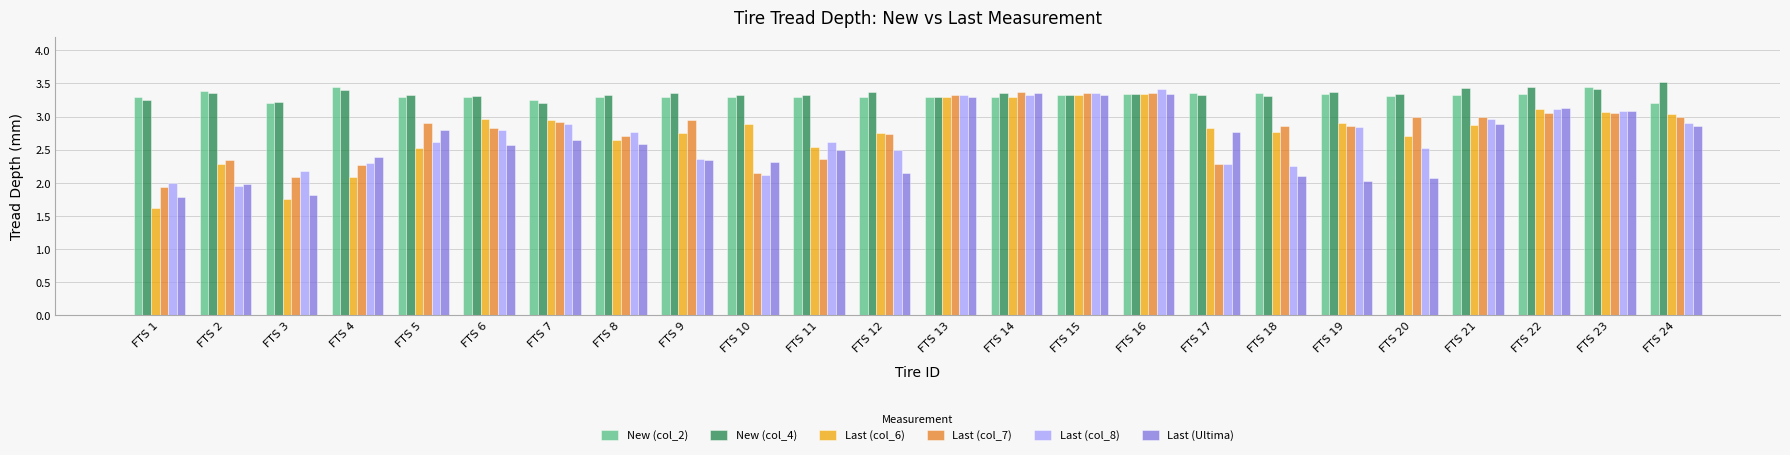

The value of Last (col_8) at FTS 11 is 3.6. True or false?

False